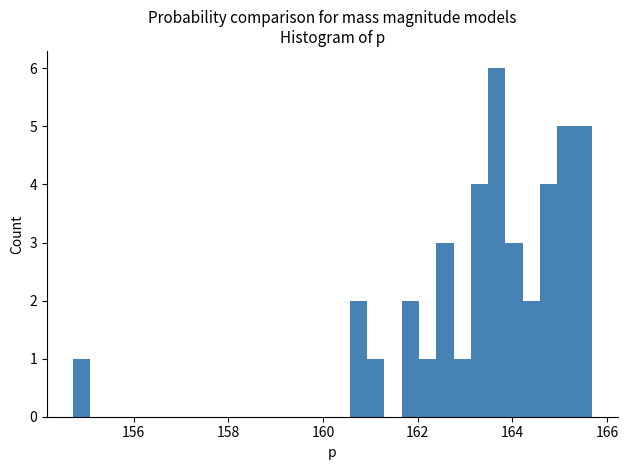

Read against the x-axis, roughly where is the centre of the tallest bar?

163.6